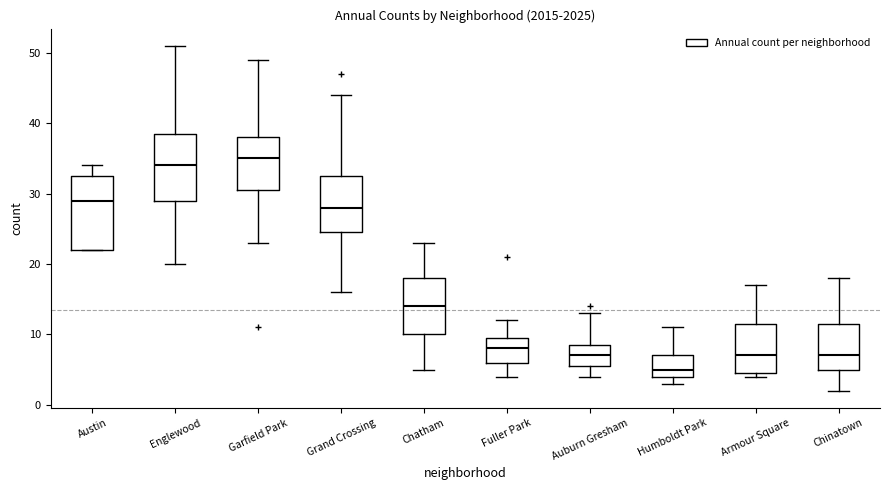

Comparing the boxes themselves (not the whiskers), which one is the tallest?

Austin